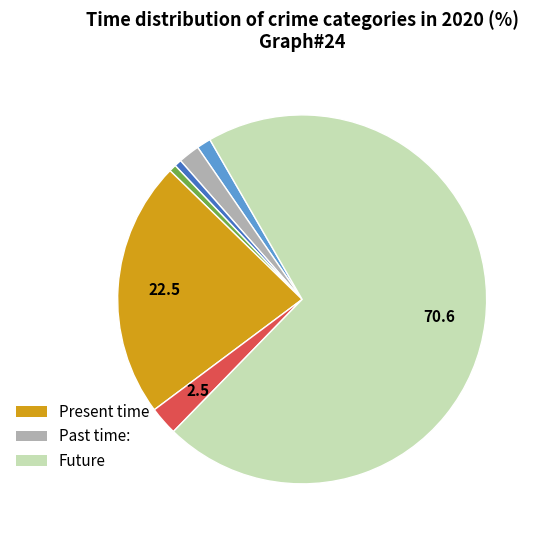

Is there any slice that represents more than half of the pie?

Yes